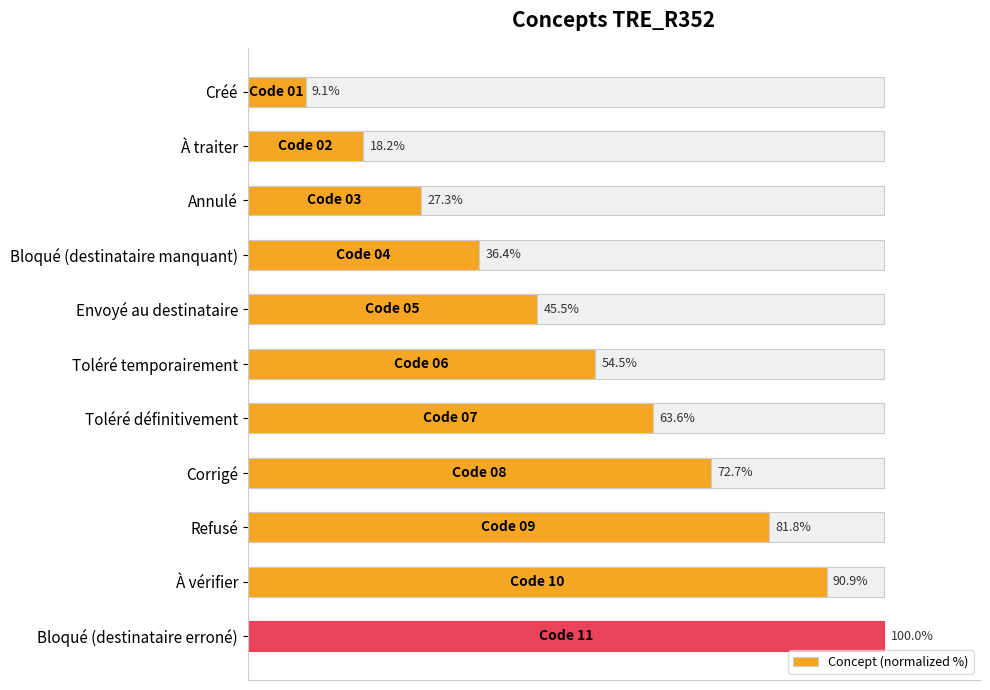

Reading left to right, what are all the values shown in this chart?

9.1	18.2	27.3	36.4	45.5	54.5	63.6	72.7	81.8	90.9	100.0